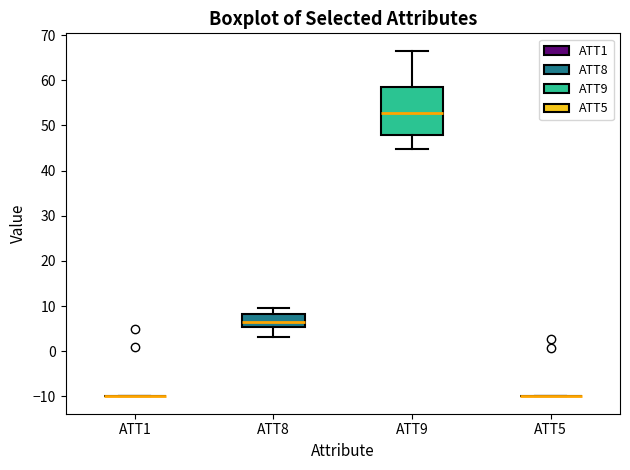

Reading left to right, transcribe this box plot: for each box, give where its median line is, the range the box spans, and where its two whiskers end, as read against the y-axis. The values are not printed on the chart, so give them approximately, as read against the axis.

ATT1: box collapsed to a line at -10, whiskers -10 to -10
ATT8: median 6, box 5 to 8, whiskers 3 to 10
ATT9: median 53, box 48 to 59, whiskers 45 to 67
ATT5: box collapsed to a line at -10, whiskers -10 to -10